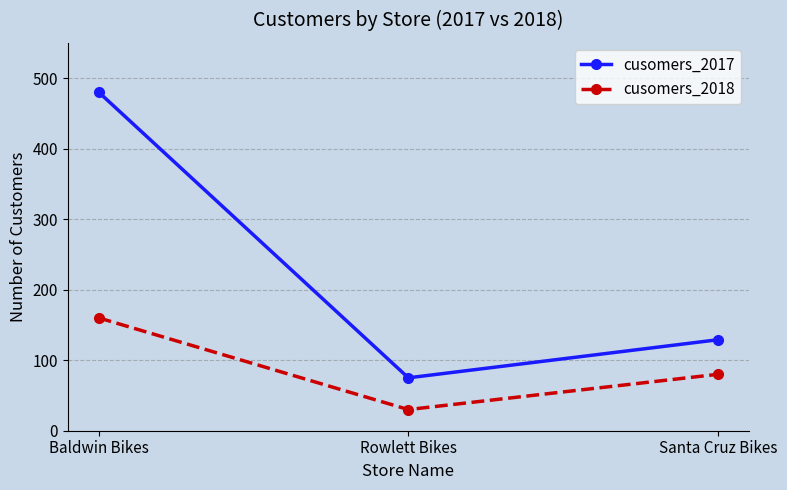

At which category does the chart reach its peak across all series?

Baldwin Bikes